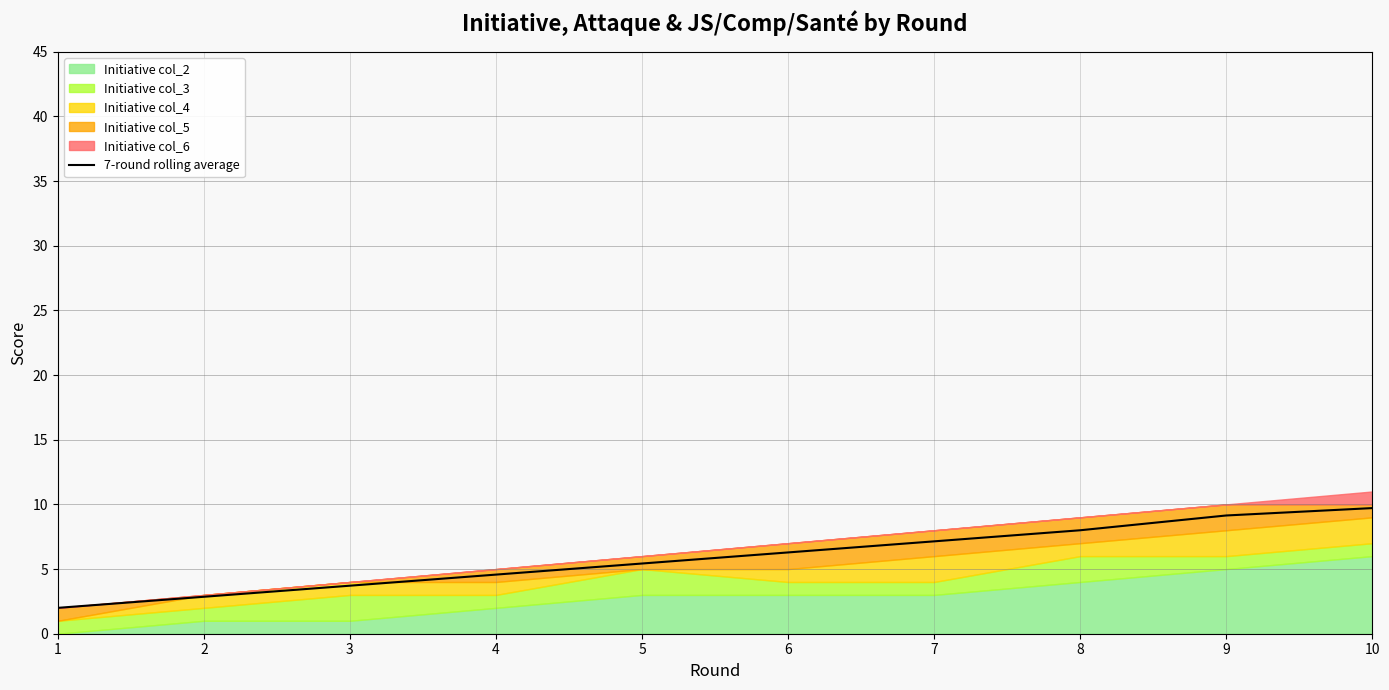

True or false: the data shows 1.9 at 2.

False